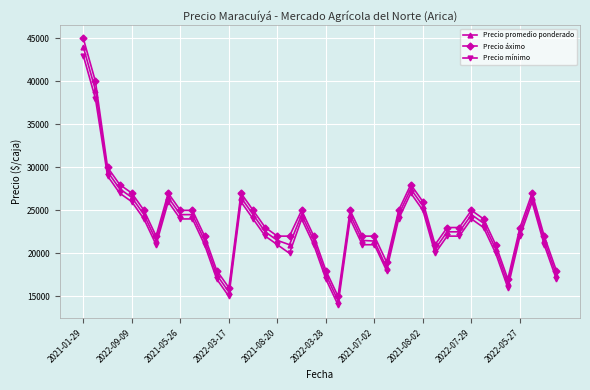

List the series in order of their overall mean, highest first.

Precio áximo, Precio promedio ponderado, Precio mínimo